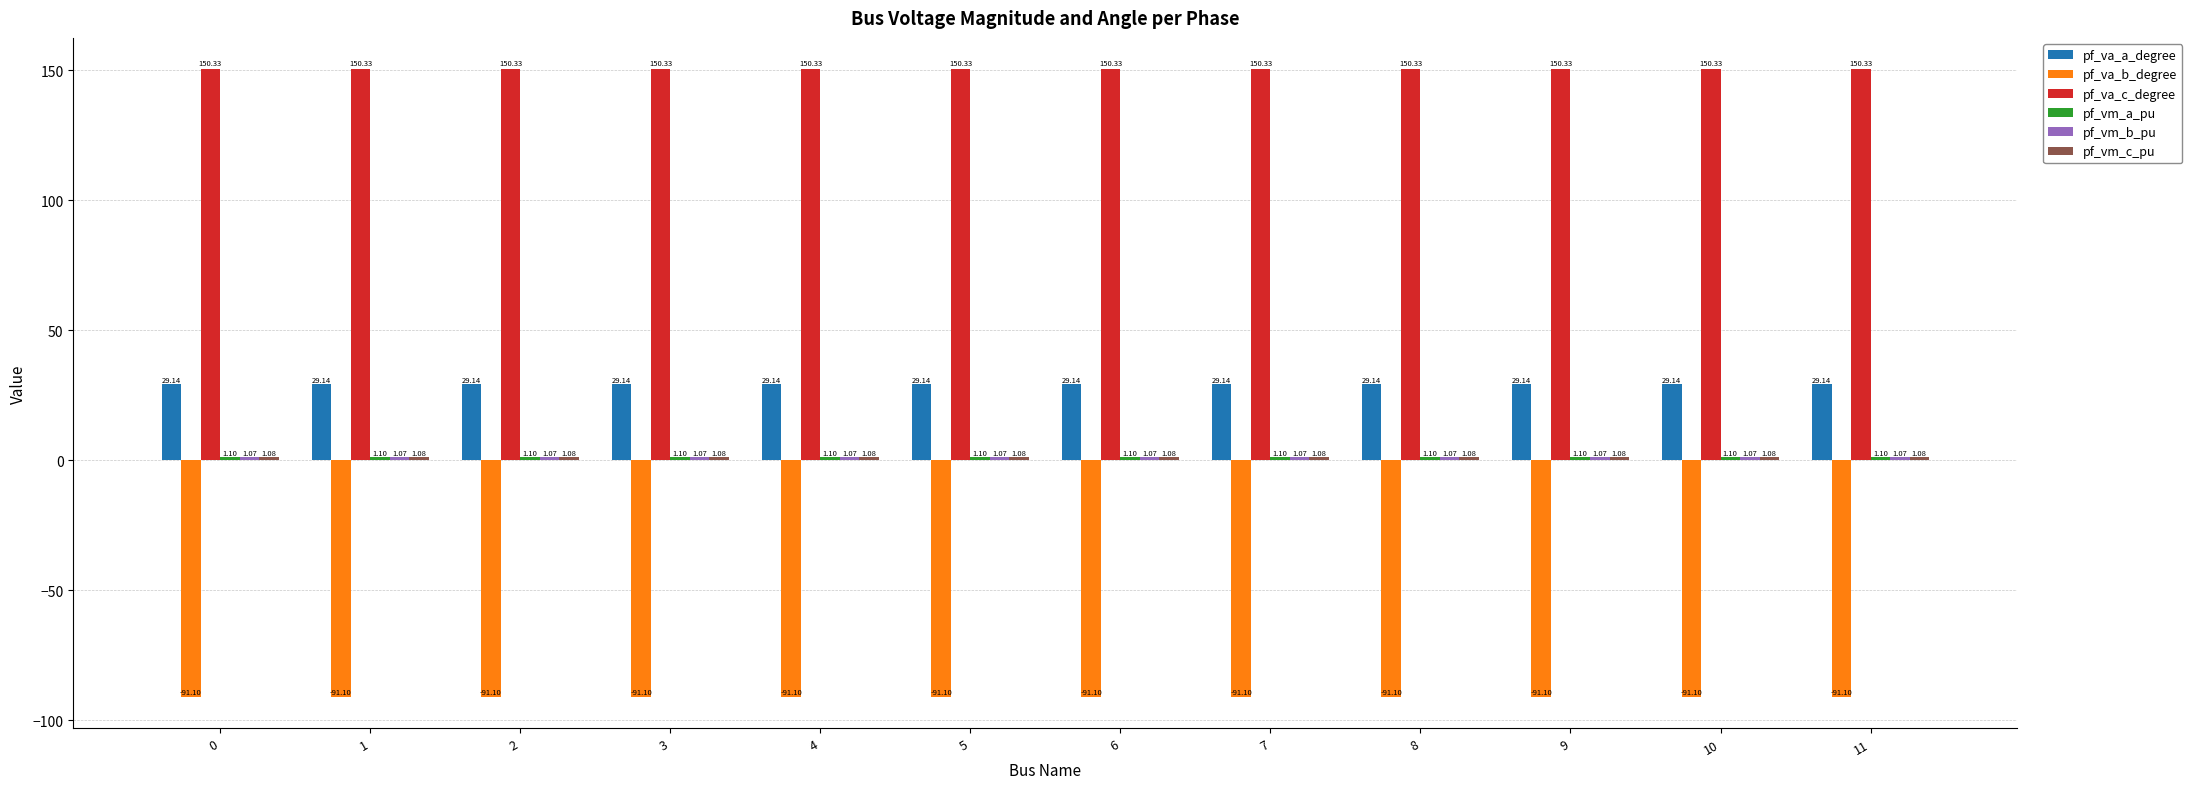

How many categories are shown in the chart?

12